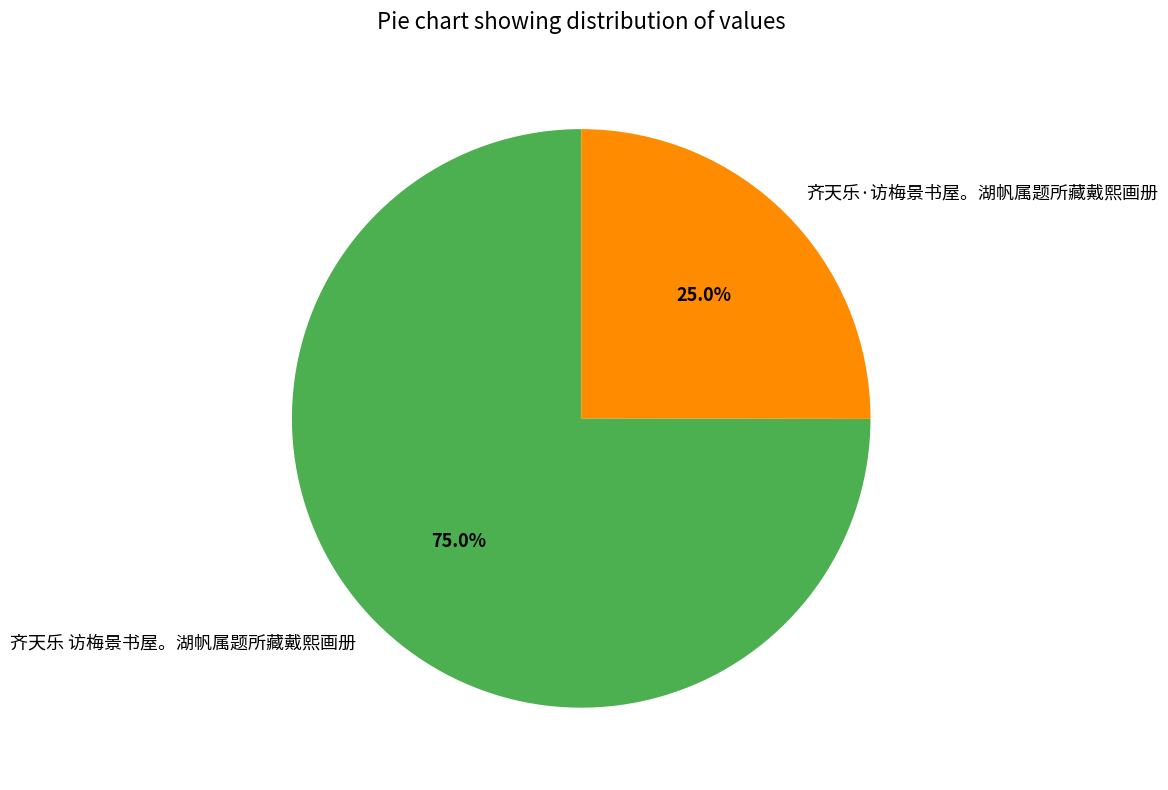

How many segments does this pie chart have?

2